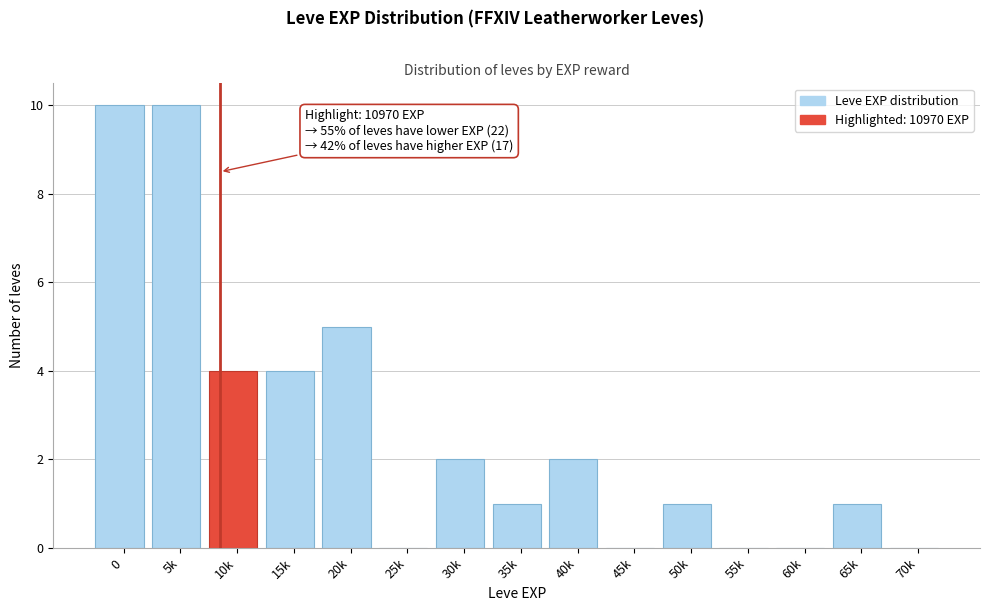

Reading left to right, extract all data points from this chart.

0=10	5k=10	10k=4	15k=4	20k=5	25k=0	30k=2	35k=1	40k=2	45k=0	50k=1	55k=0	60k=0	65k=1	70k=0